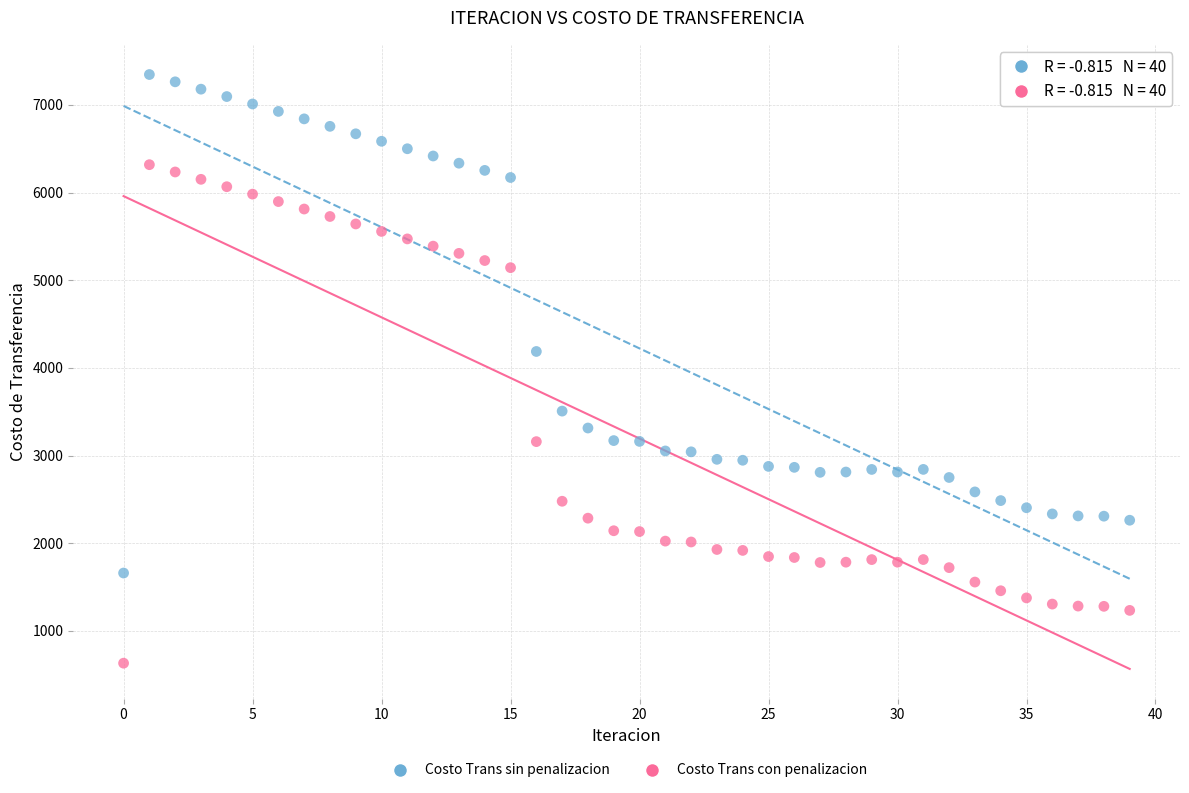

Which series contains the highest Y value?

Costo Trans sin penalizacion